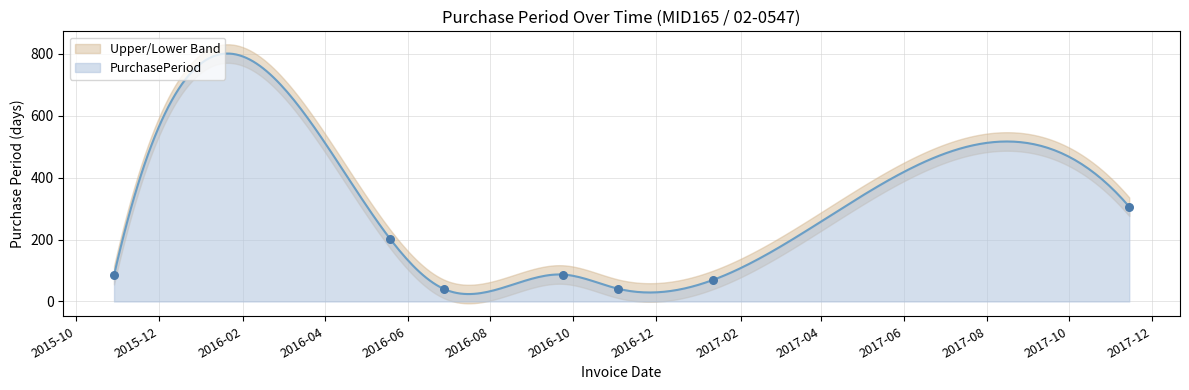

What is the change in value from 2016-05-19 to 2016-09-23?

-116